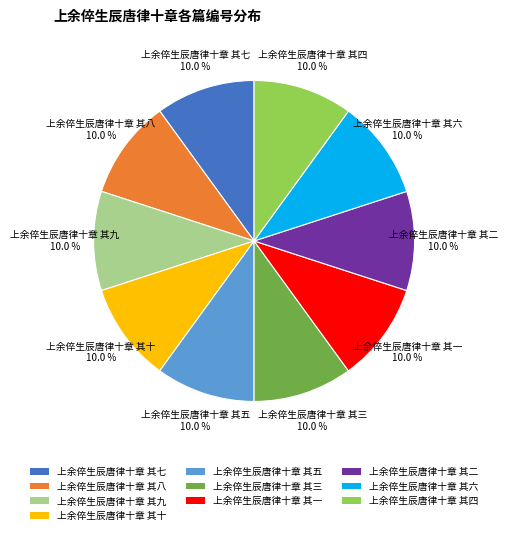

Combined, what portion of the pie is 上余倅生辰唐律十章 其四 and 上余倅生辰唐律十章 其八?

20.0%